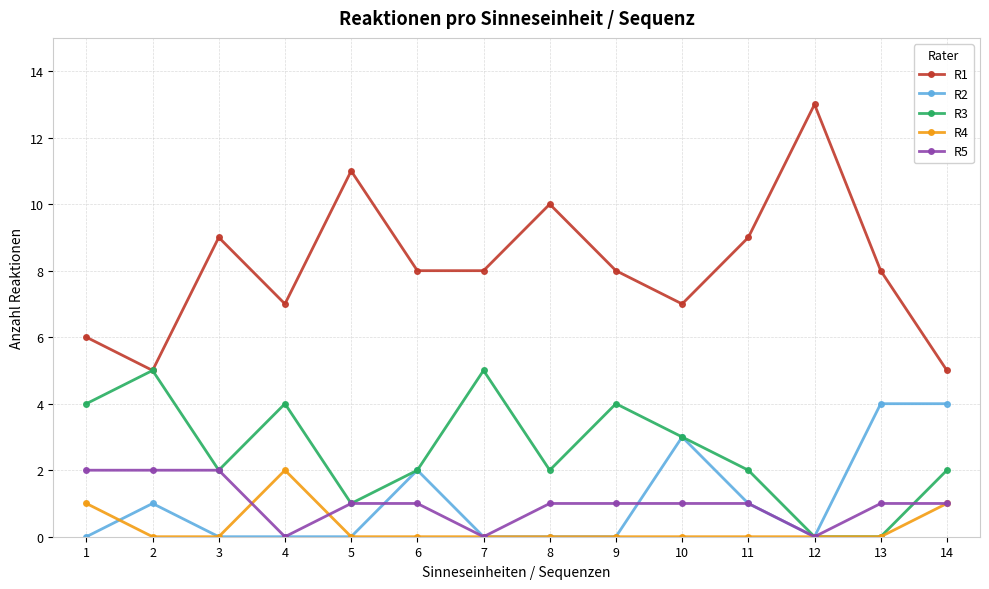

The R4 series shows -1 at 11. True or false?

False